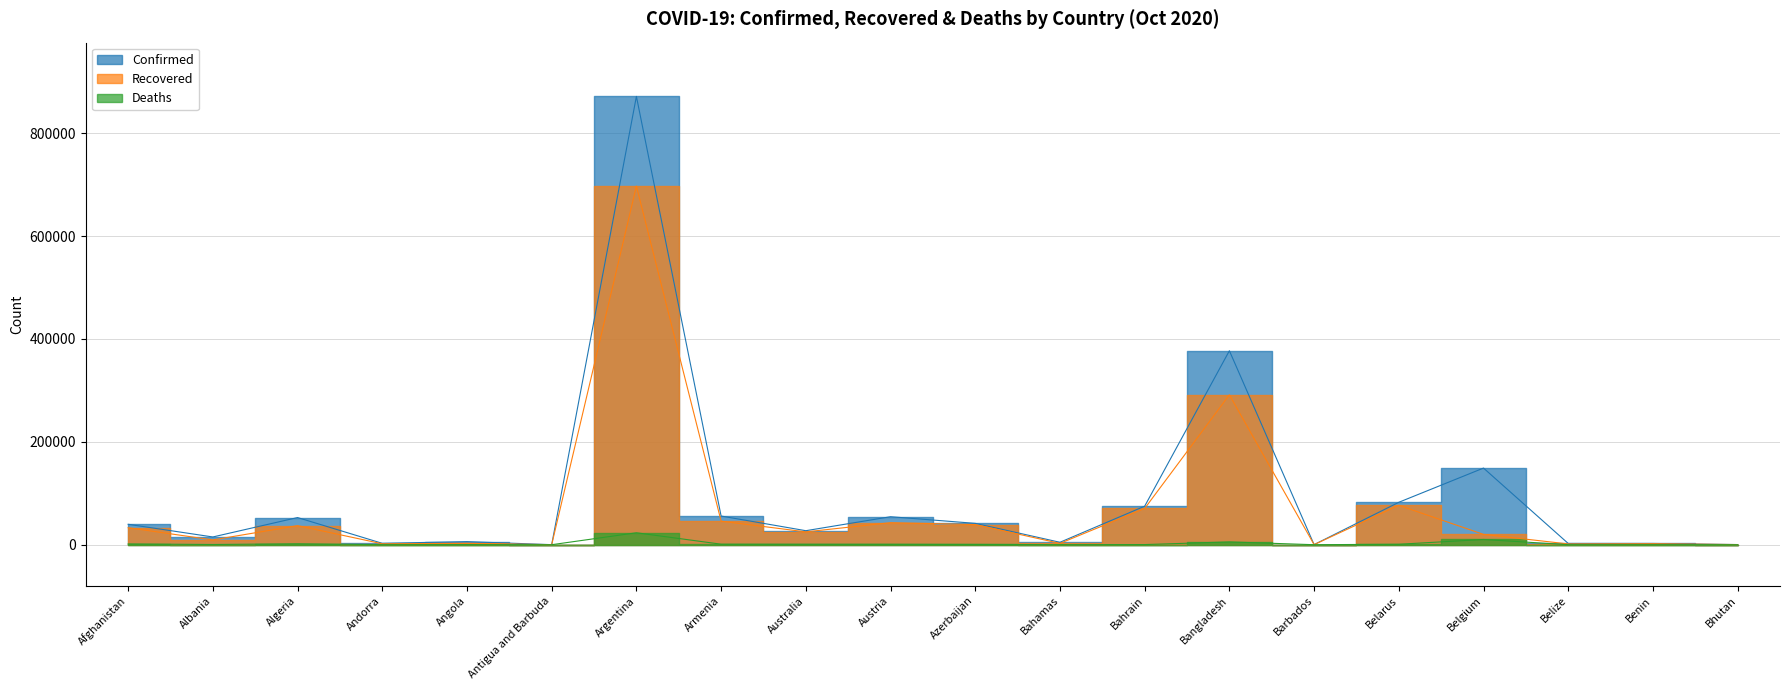

Count the number of categories in the chart.

20